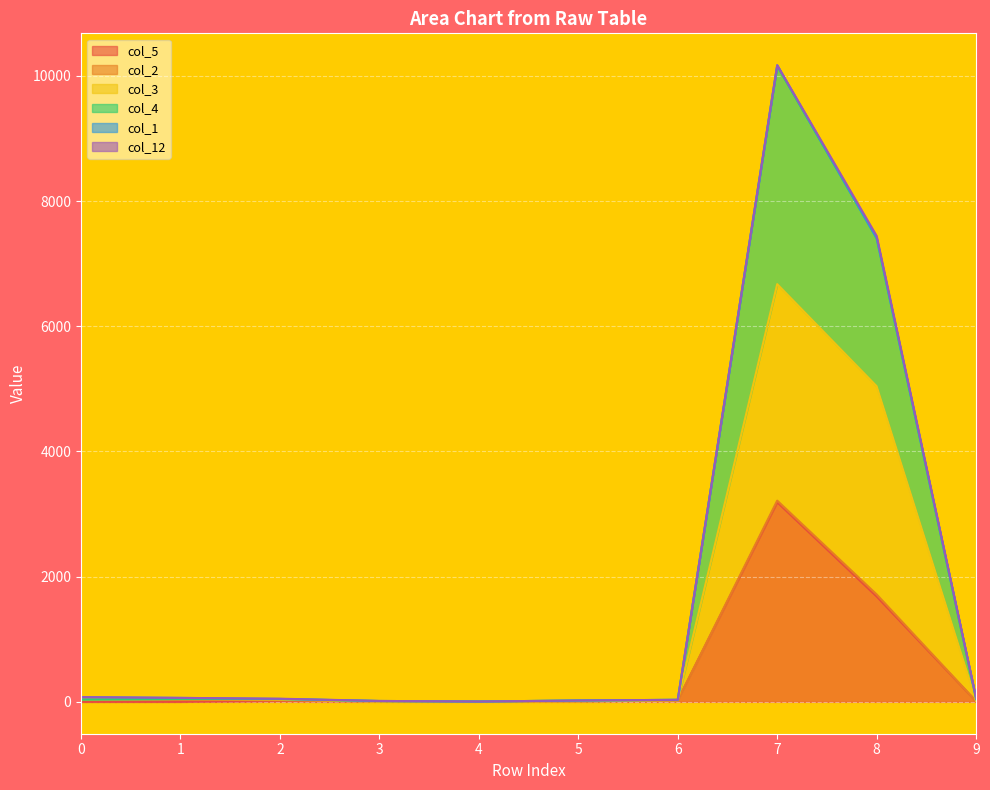

Between 3 and 9, which series saw the biggest shift?

col_4